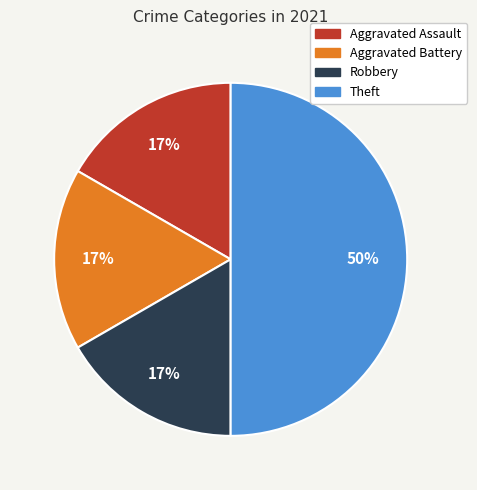

To the nearest percent, what percentage of the pie is Robbery?

17%